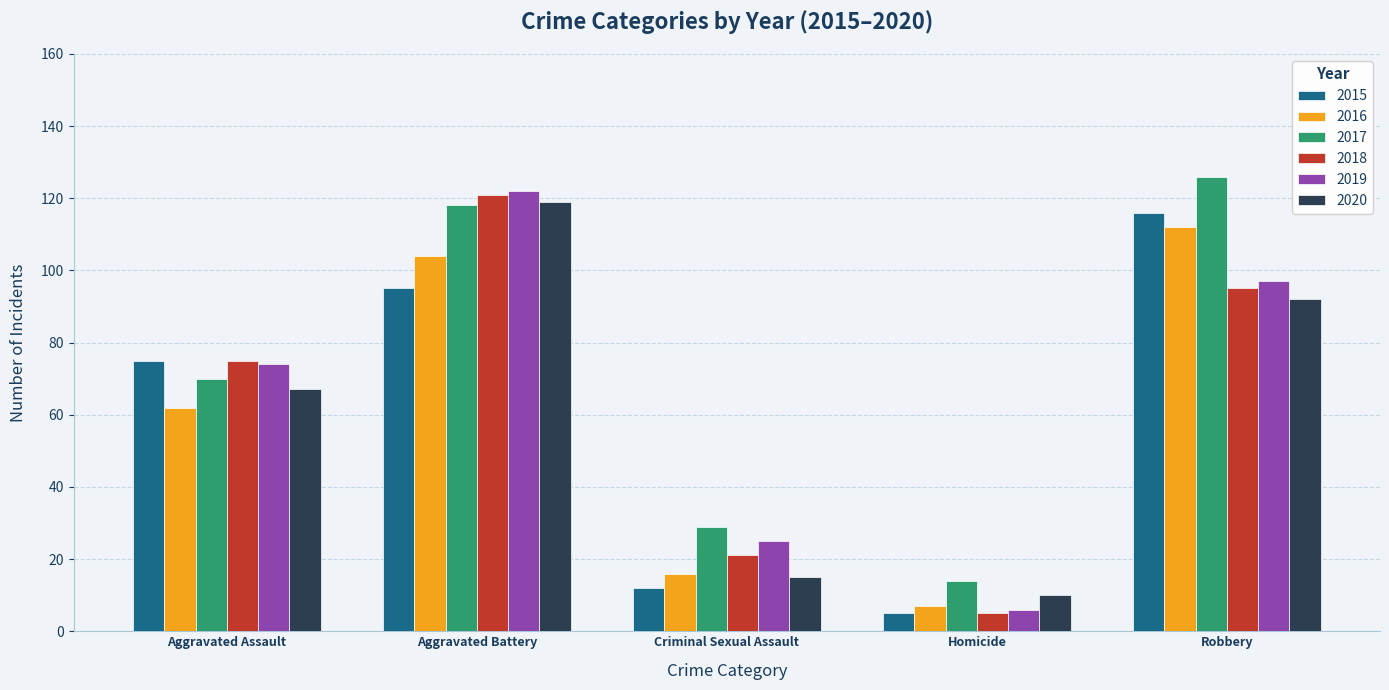

What is the spread (max minus min) of values at Criminal Sexual Assault?

17